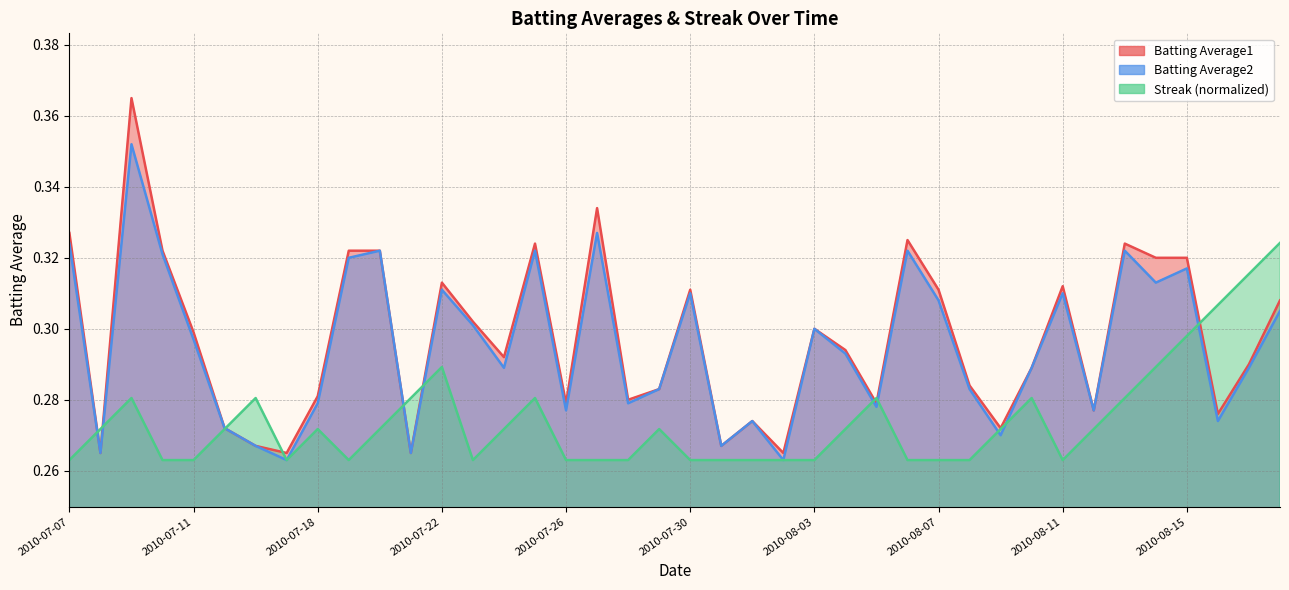

Between which two adjacent categories do Streak and Batting Average2 first intersect?

2010-07-07 and 2010-07-08